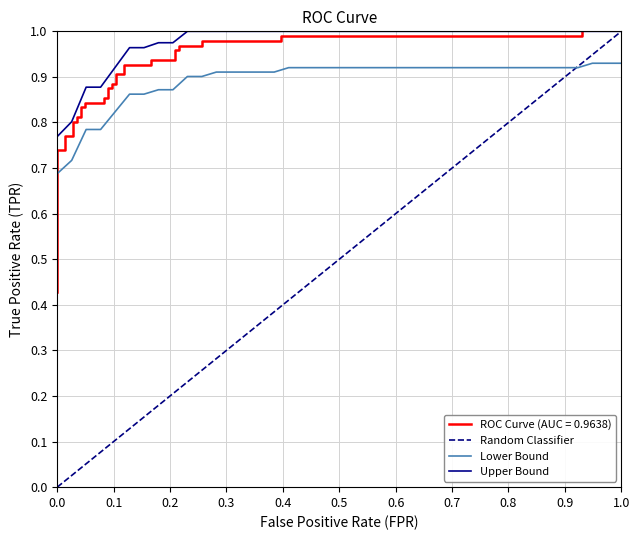

The Lower Bound series shows 0.5 at 1.0. True or false?

False